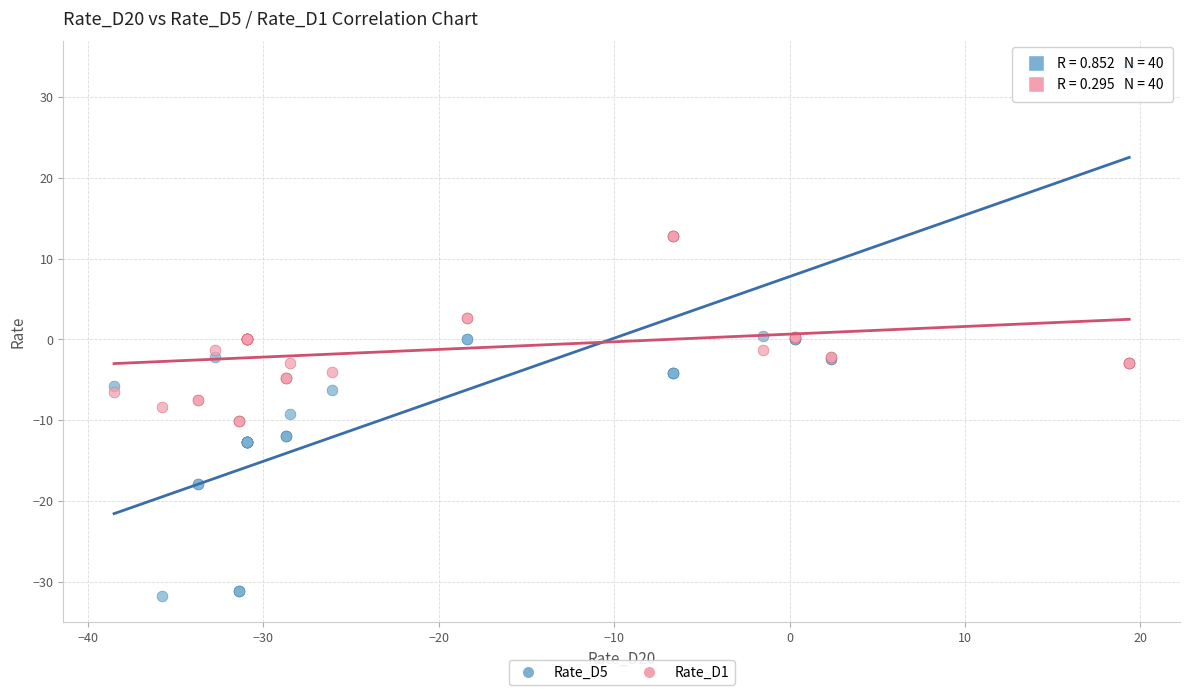

What are all the series names shown in the legend?

Rate_D5, Rate_D1